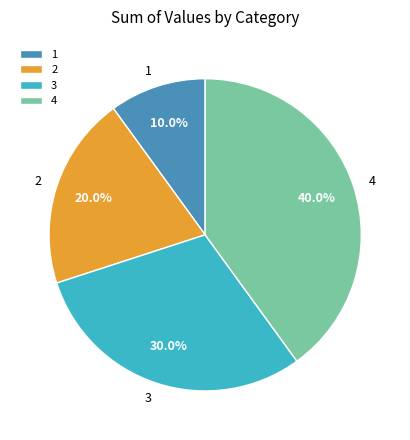

The 4 slice represents 47% of the pie. True or false?

False